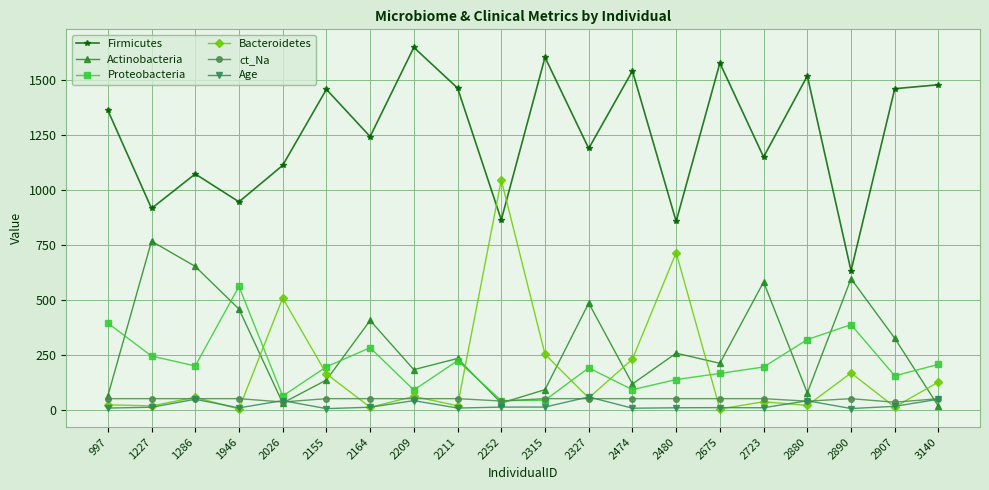

What is the average value of the Proteobacteria series?

208.8